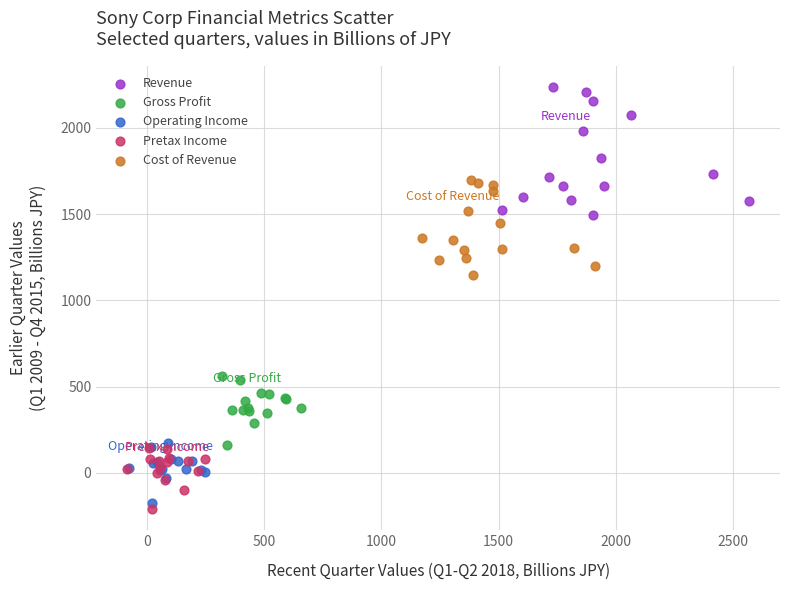

Which series reaches the minimum Y coordinate?

Pretax Income